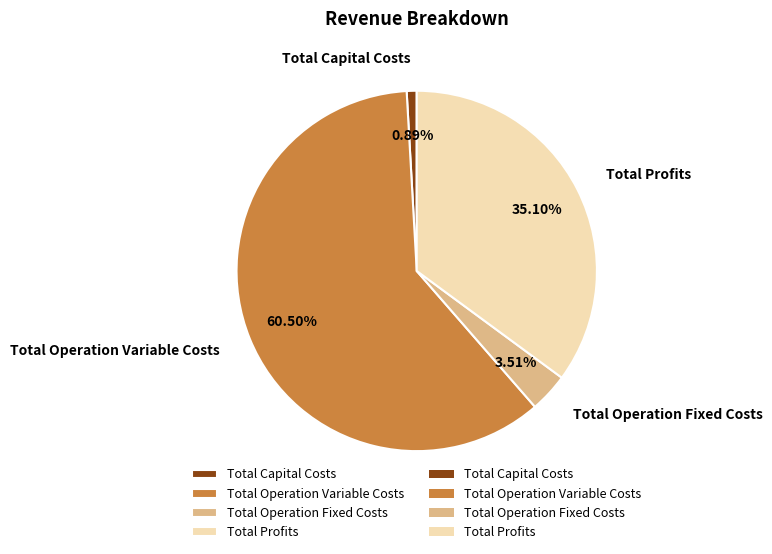

What portion of the pie excludes Total Profits?

64.9%